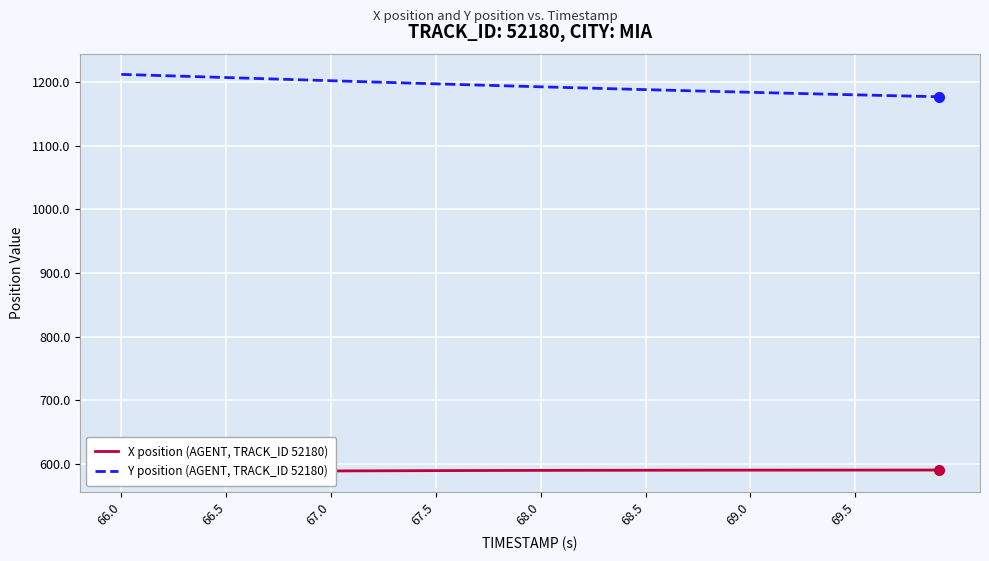

Which series has the largest total across all categories?

Y position (AGENT, TRACK_ID 52180)